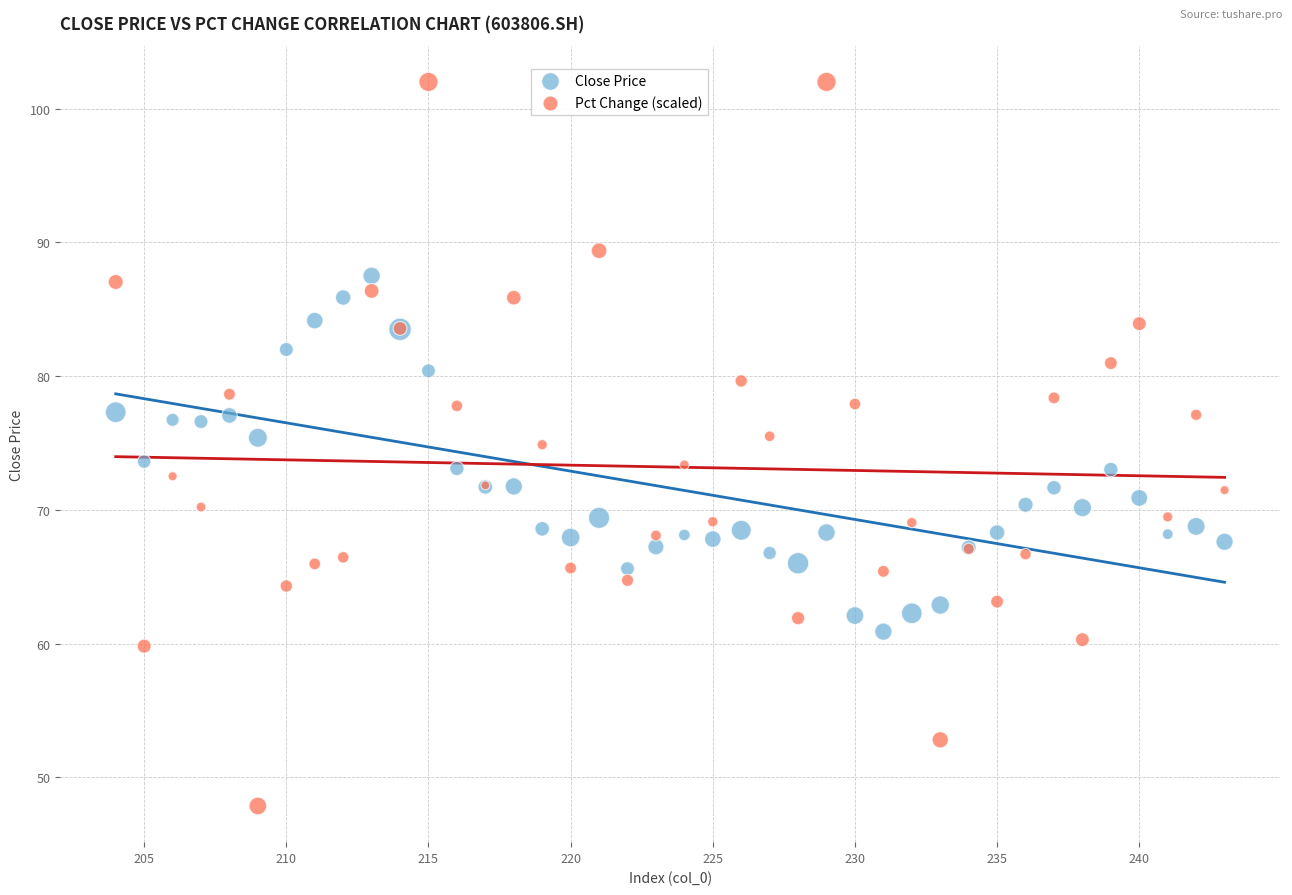

Which series has the widest spread of Y values?

Pct Change (scaled)